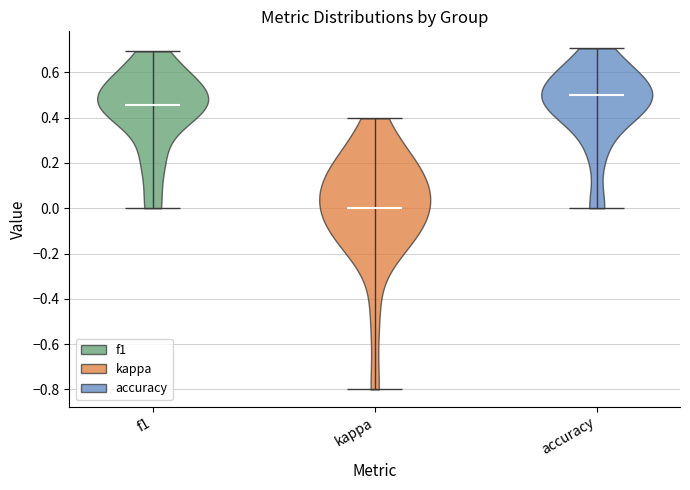

Reading left to right, read every violin against the y-axis: where its median line is, and the lowest and highest points it reaches. The values are not printed on the chart, so give them approximately, as read against the axis.

f1: median line 0.46, lowest point 0.00, highest point 0.70
kappa: median line 0.00, lowest point -0.80, highest point 0.40
accuracy: median line 0.50, lowest point 0.00, highest point 0.70